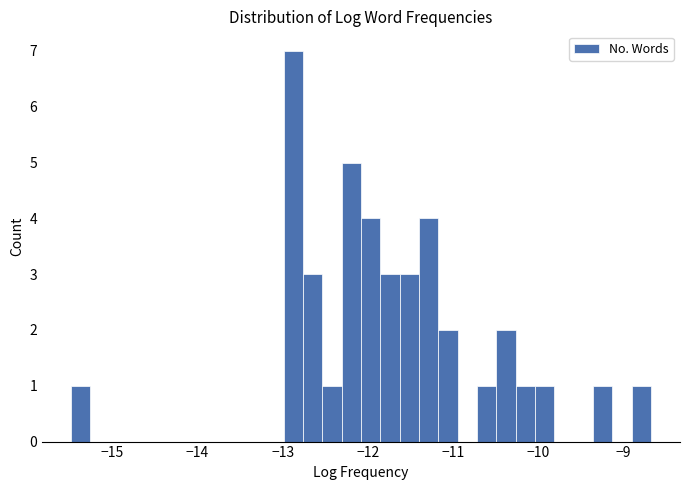

Read against the x-axis, roughly where is the centre of the tallest bar?

-12.9